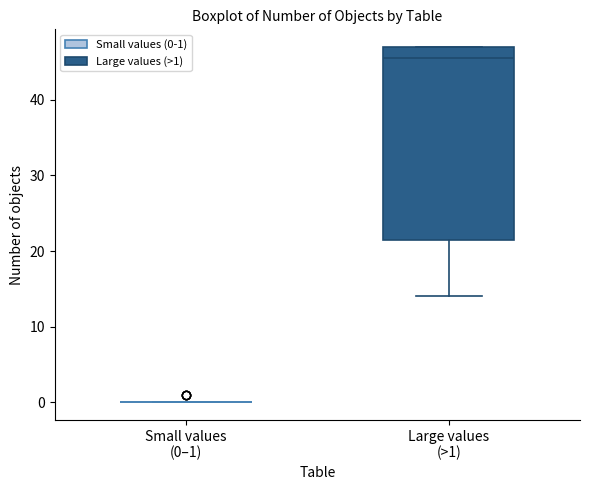

Reading left to right, read every box against the y-axis: the position of its median line, the range the box covers, and the ends of its whiskers. The values are not printed on the chart, so give them approximately, as read against the axis.

Small values (0–1): box collapsed to a line at 0, whiskers 0 to 0
Large values (>1): median 46, box 22 to 47, whiskers 14 to 47